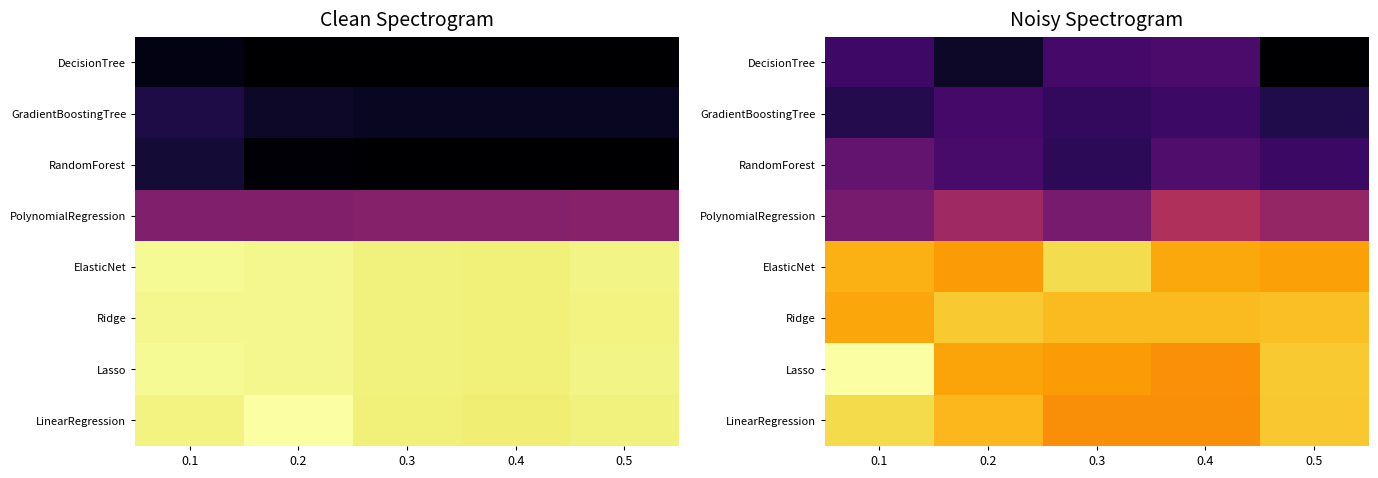

List the series in order of their peak value, lowest first.

GradientBoostingTree, DecisionTree, RandomForest, PolynomialRegression, Ridge, LinearRegression, ElasticNet, Lasso